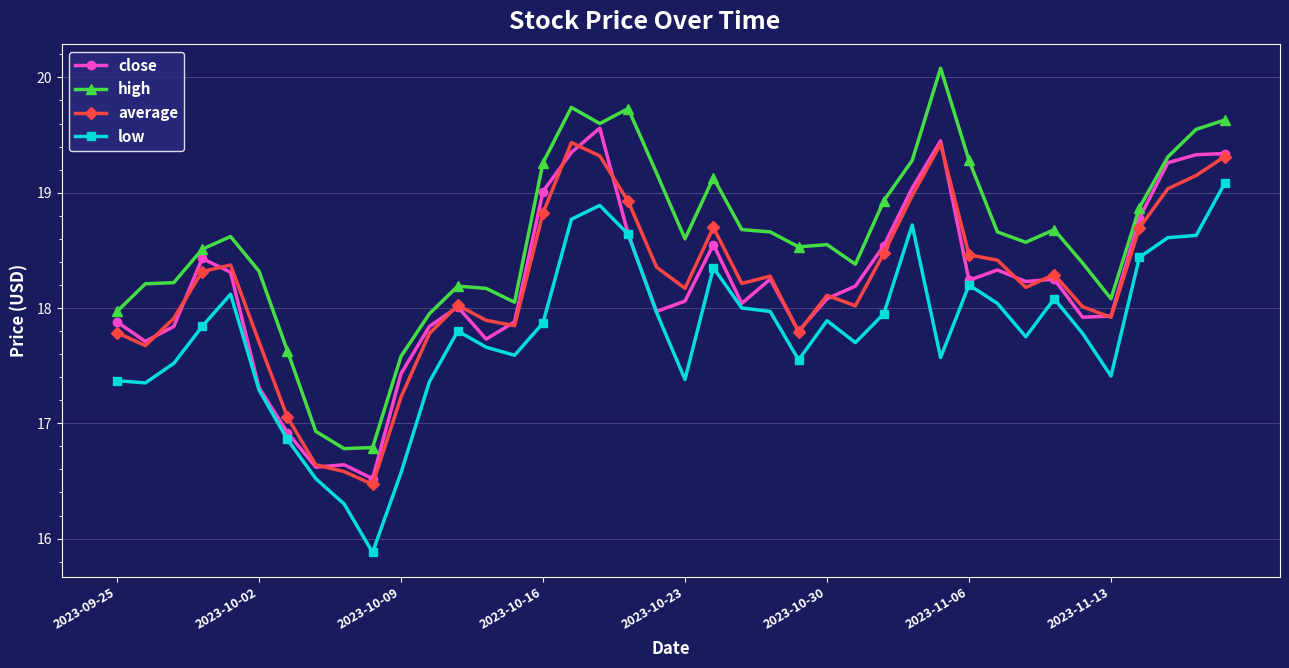

How many lines are shown in the chart?

4